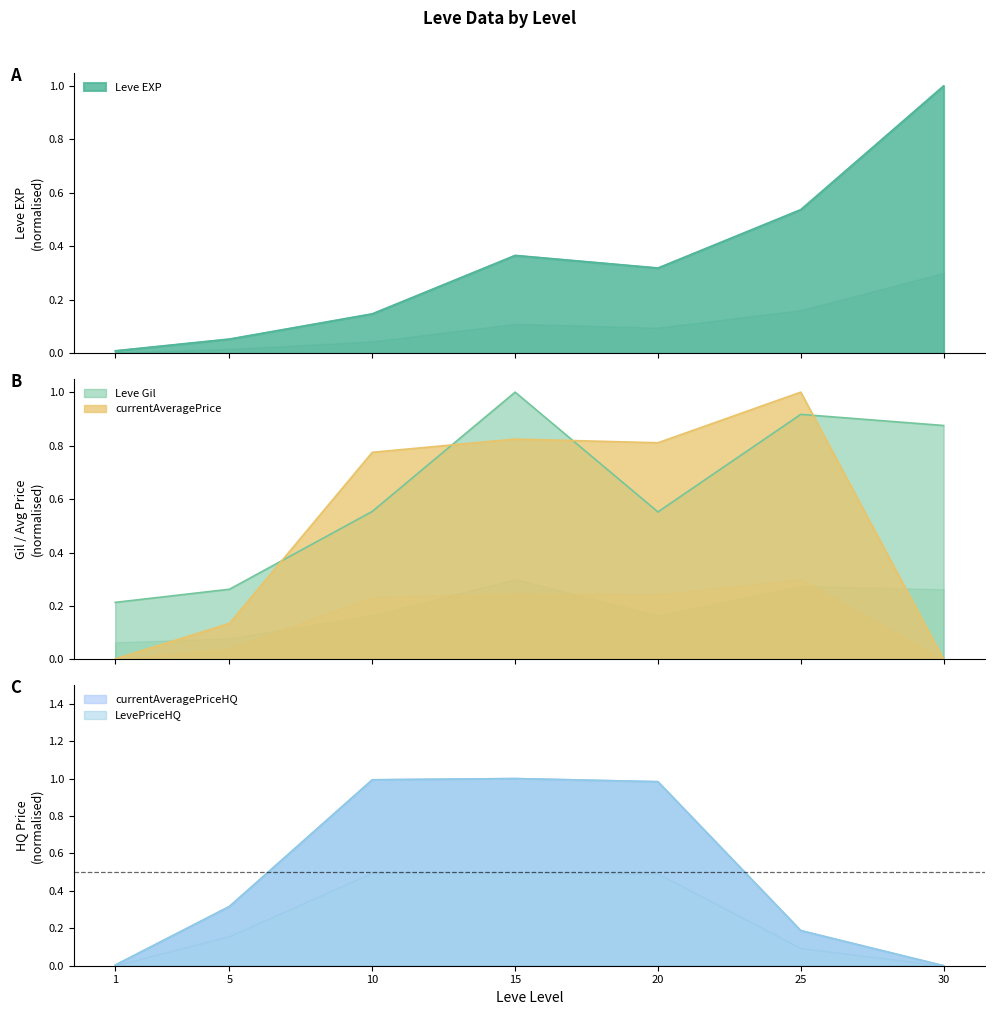

What value does the Leve Gil series have at 10?

0.6